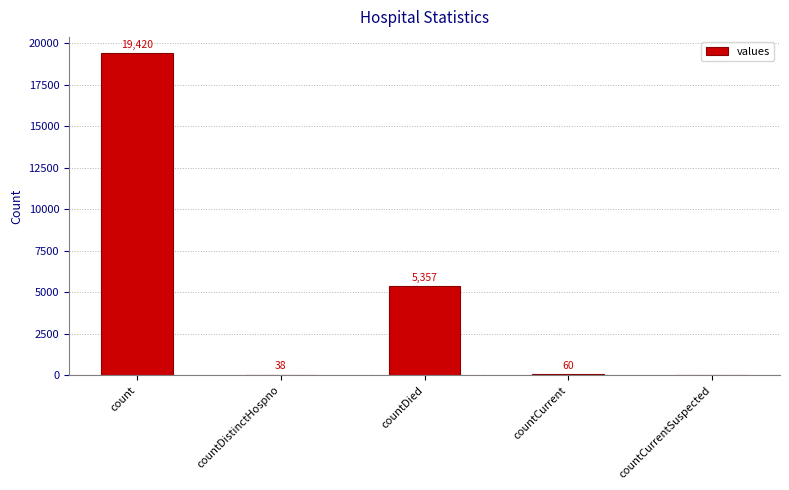

What is the change in value from countDistinctHospno to countDied?

+5319